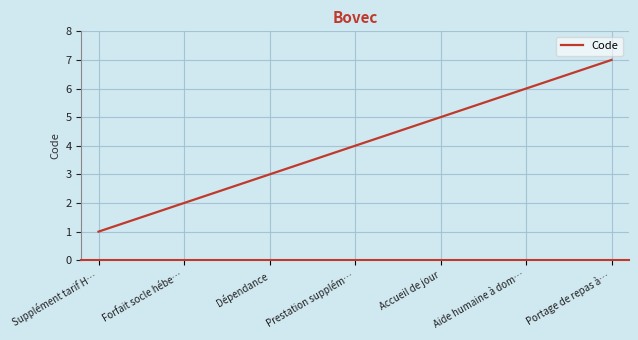

Is it true that the value at Prestation supplém… is 6?

False